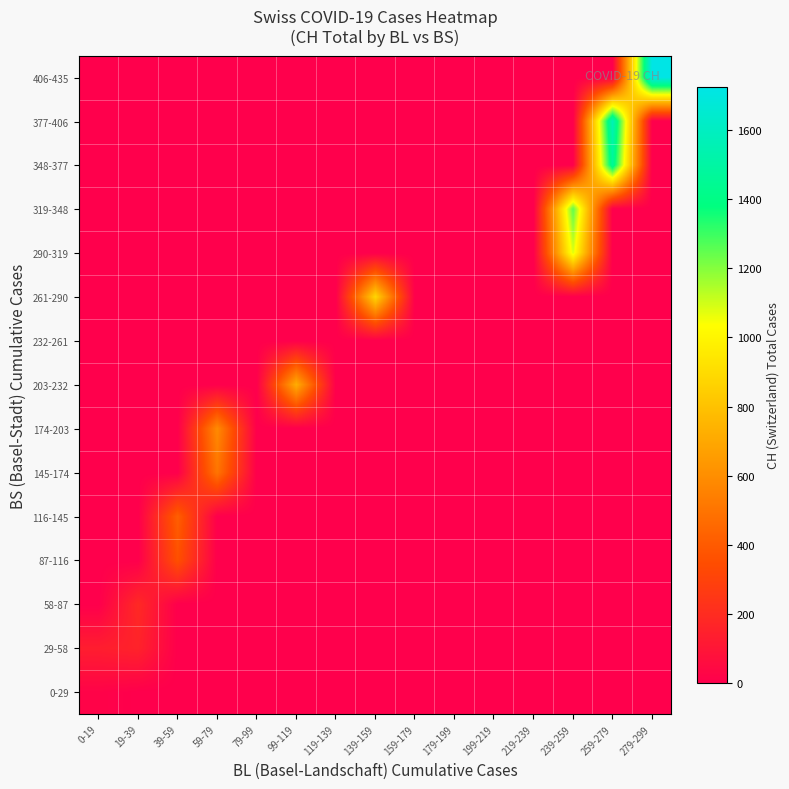

What is the total value across all series at 279-299?

1725.0